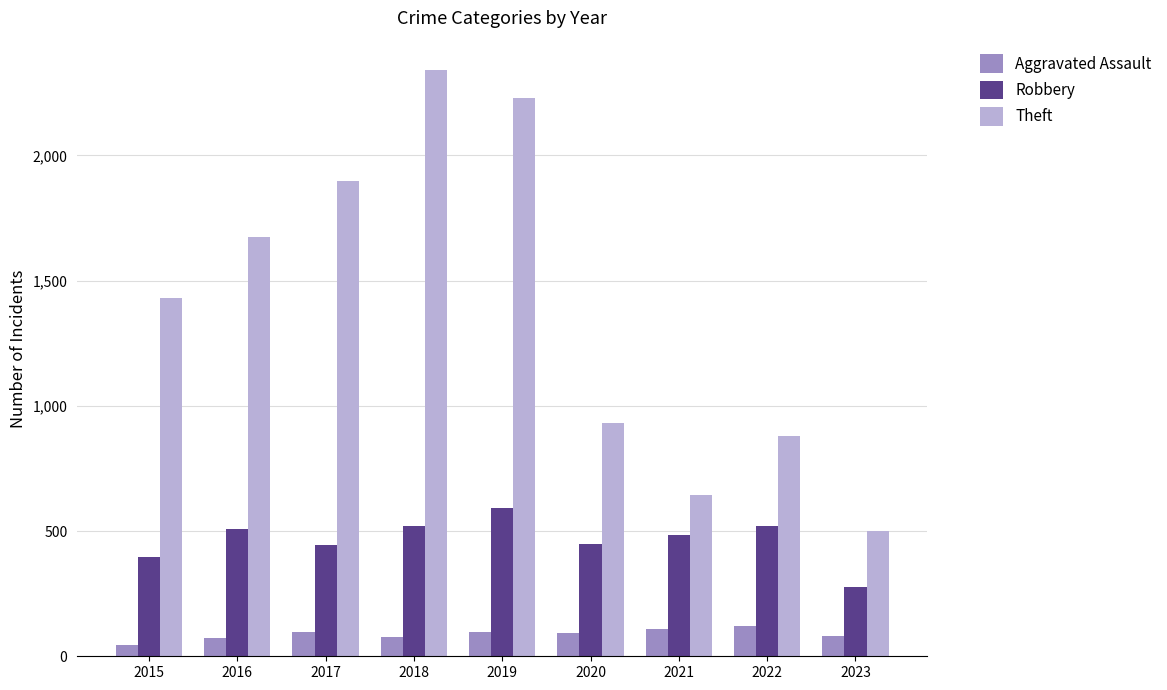

What value does the Theft series have at 2020?

930